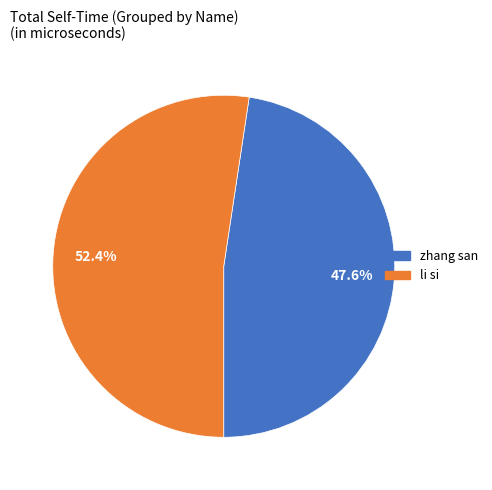

Which slice represents more than half of the pie?

li si